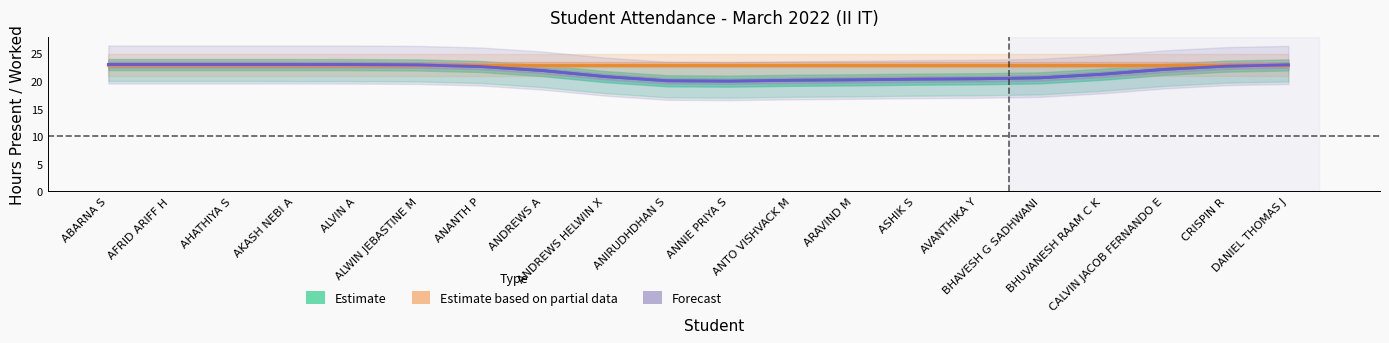

Between which two adjacent categories do Forecast and Estimate first intersect?

ANNIE PRIYA S and ANTO VISHVACK M